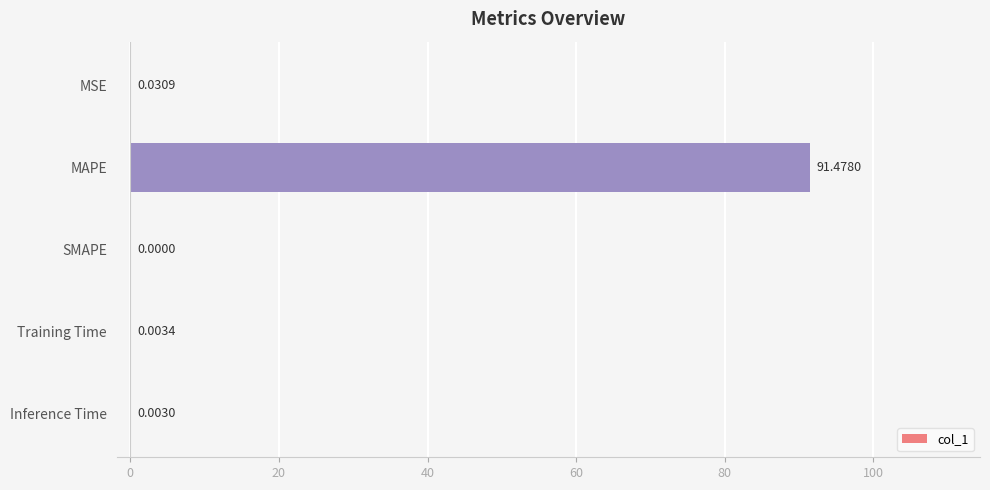

Between MSE and Inference Time, which is larger?

MSE